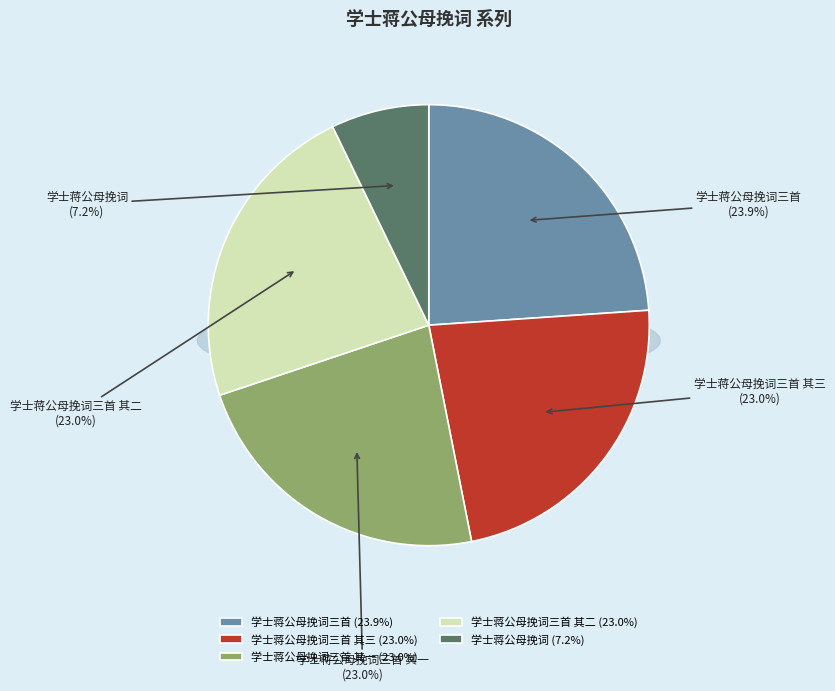

What is the change in value from 学士蒋公母挽词三首 其一 to 学士蒋公母挽词?

-736671